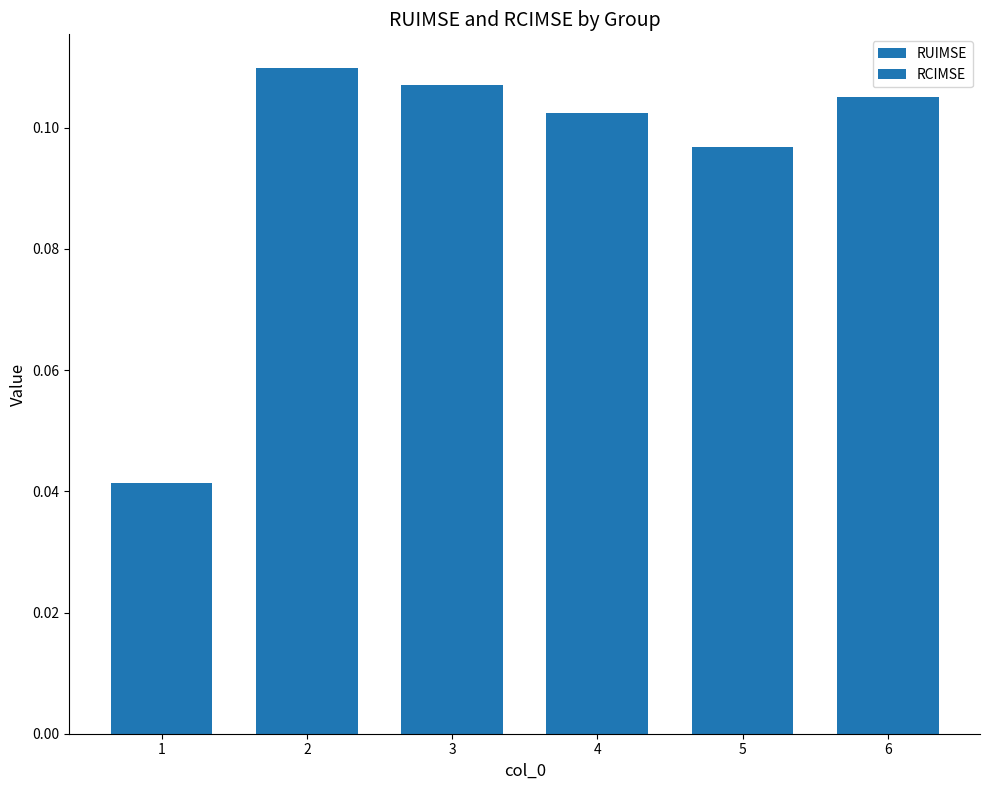

Which series has the widest spread of values?

RUIMSE